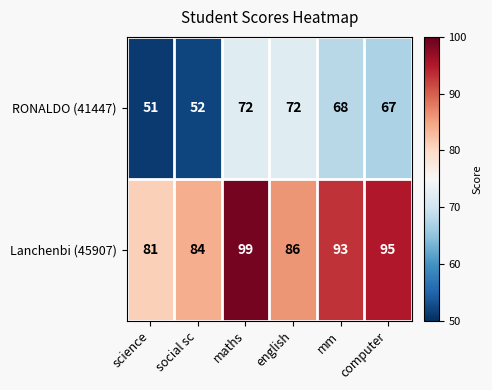

What is the difference between the maximum and minimum values in the RONALDO (41447) series?

21